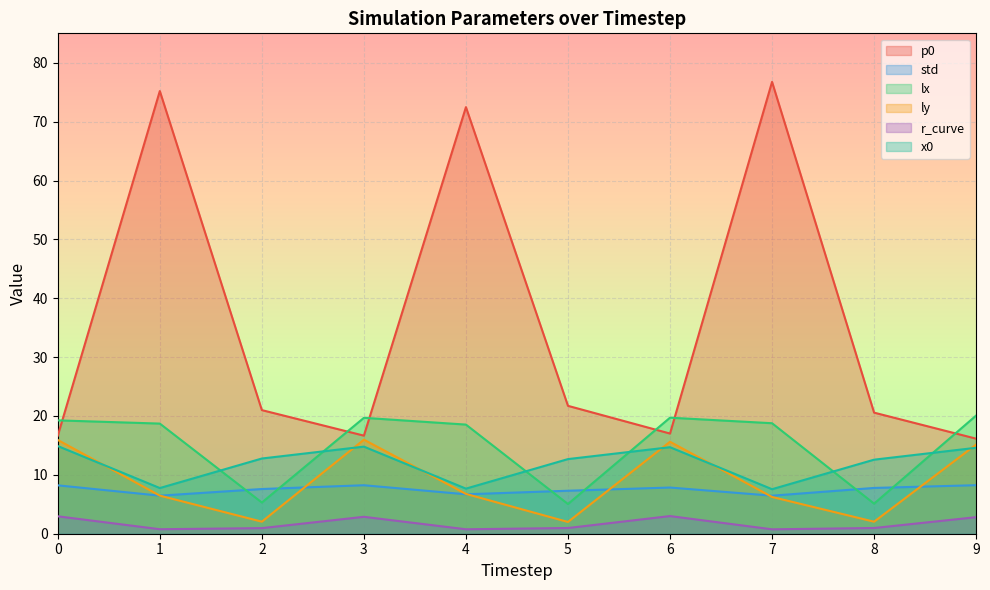

What is the highest value of the ly series?

16.0